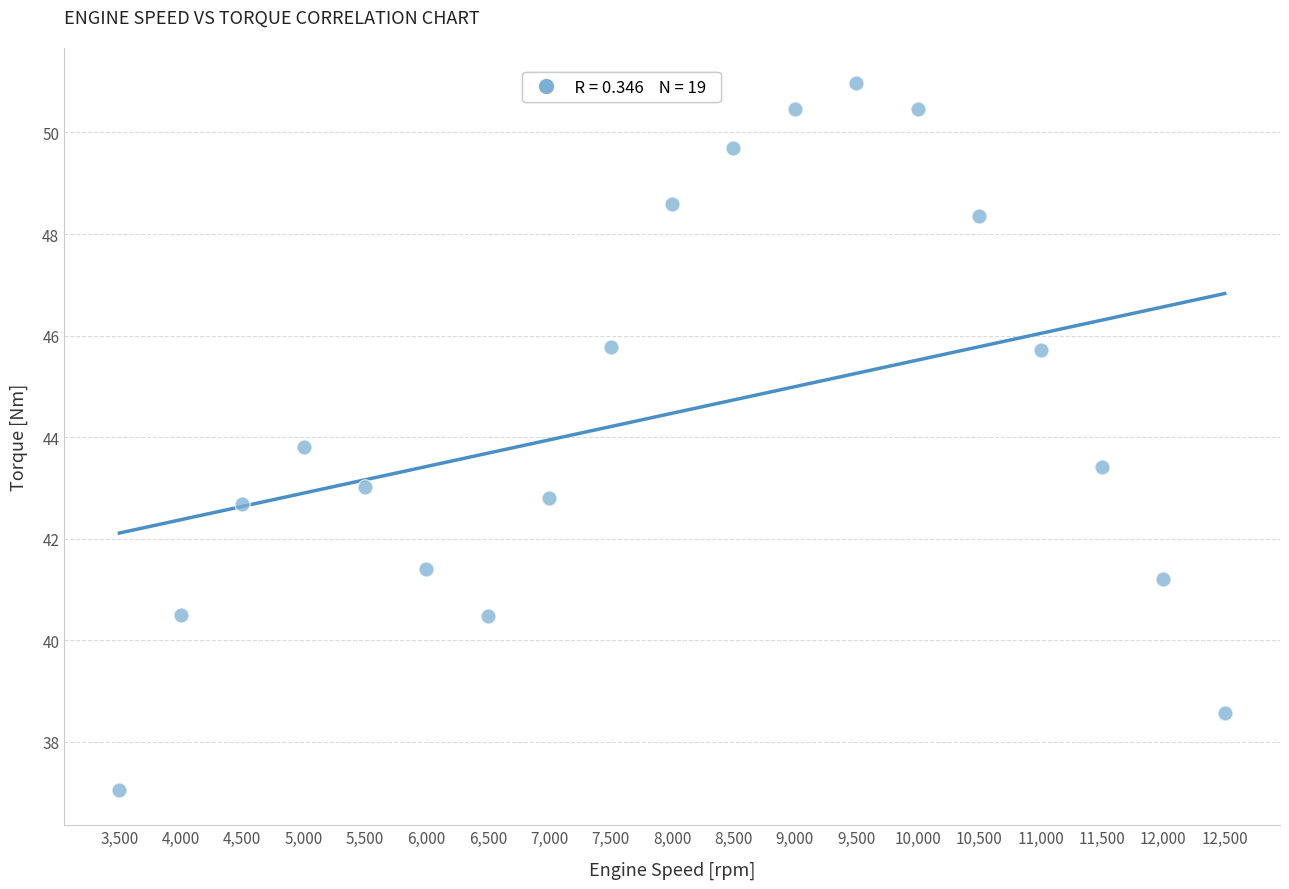

What Y value in the scatter plot is closest to 44?

43.8